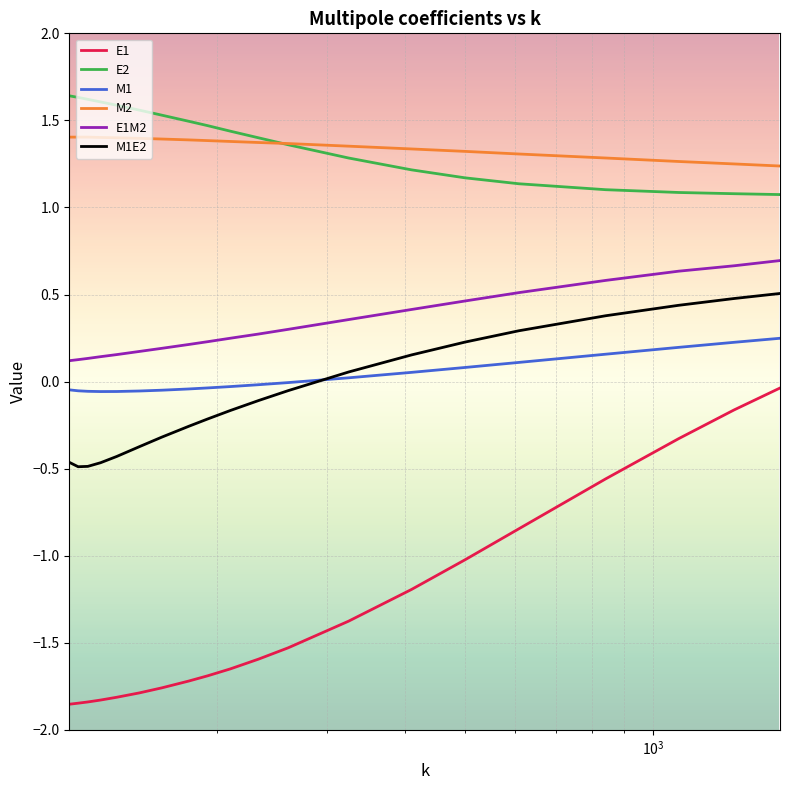

True or false: E1 and M1E2 intersect in this chart.

False